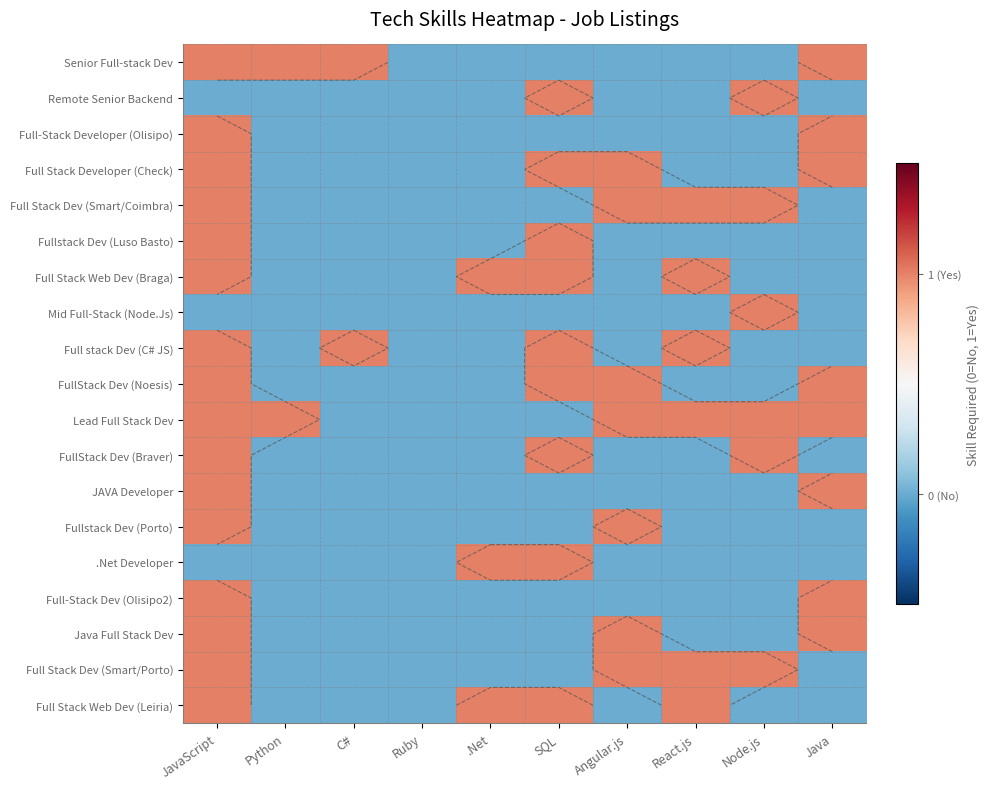

How many Fullstack Dev (Porto) values are between 0 and 1?

10